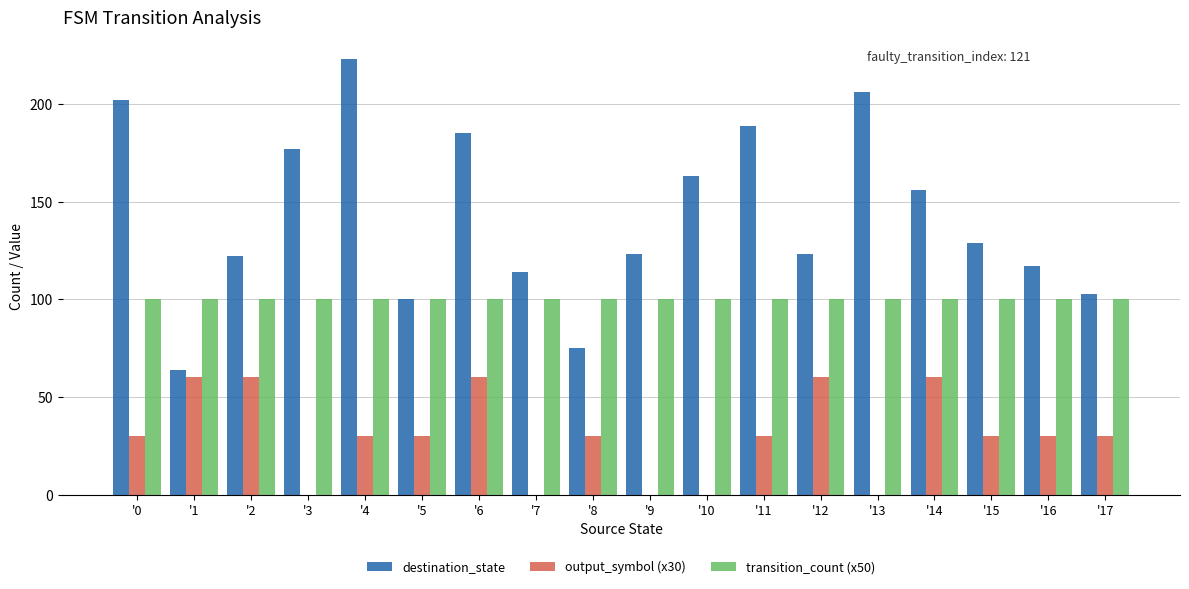

Between '5 and '6, which series saw the biggest shift?

destination_state